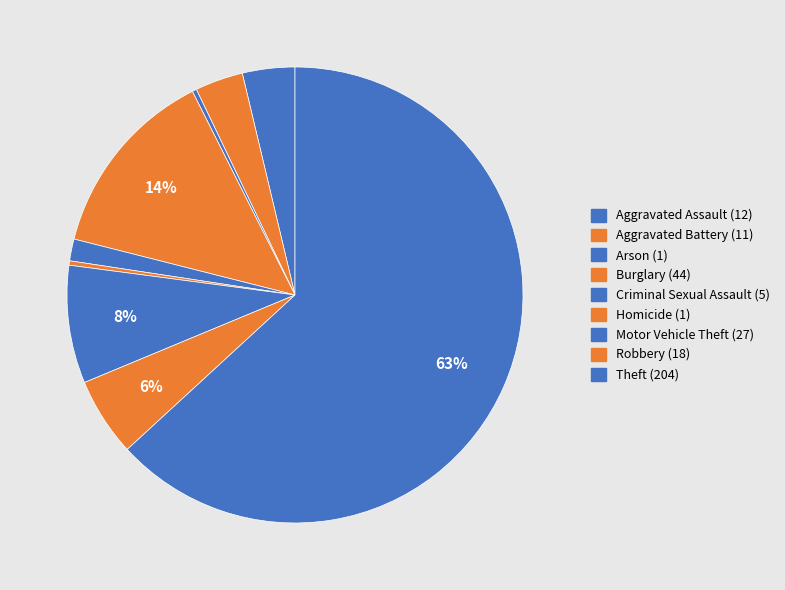

Which slice represents more than half of the pie?

Theft